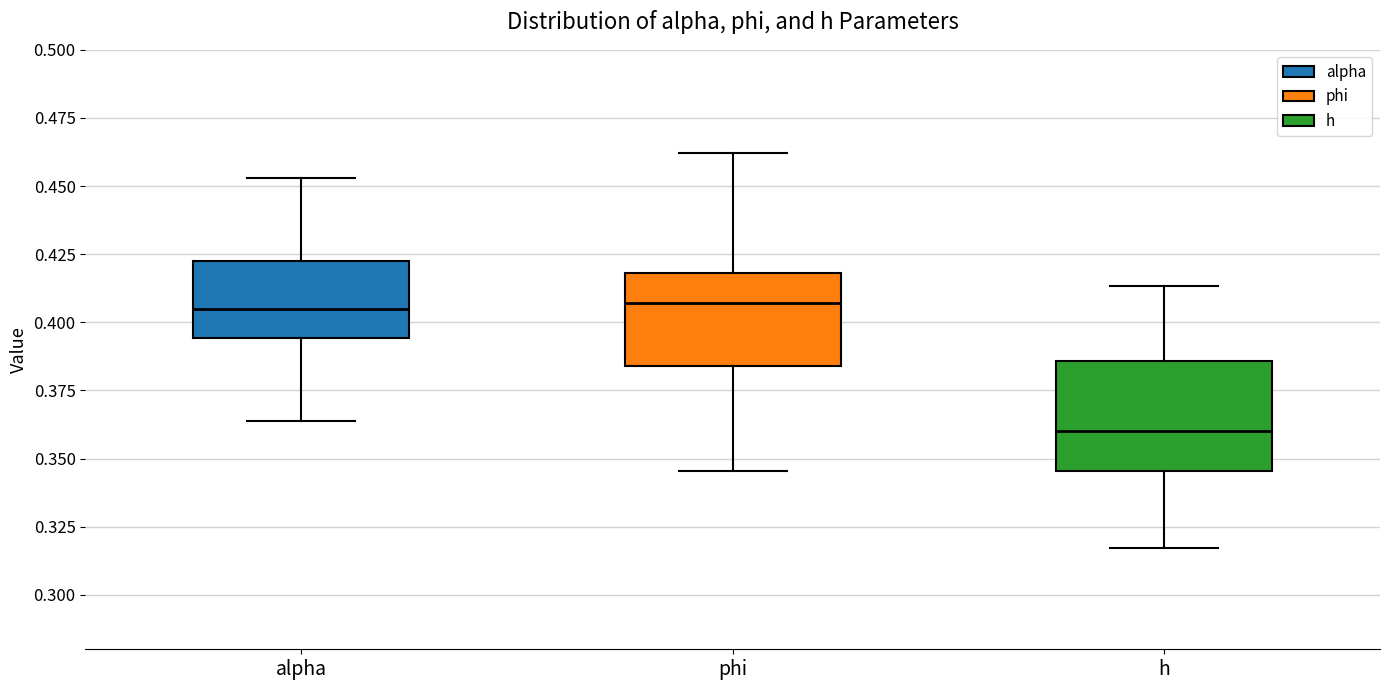

Where is the lower edge of the box for alpha on the y-axis? The values are not printed on the chart, so give them approximately, as read against the axis.

0.395